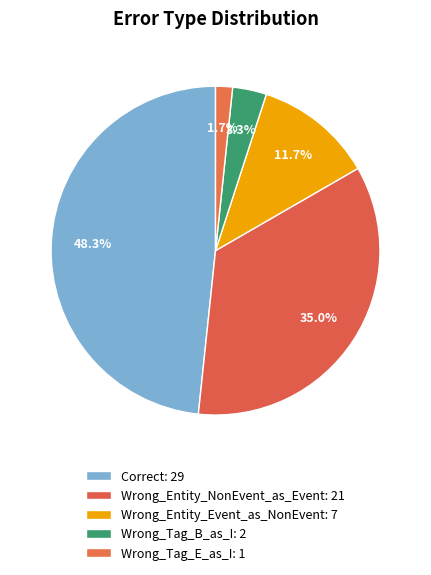

Is there any slice that represents more than half of the pie?

No